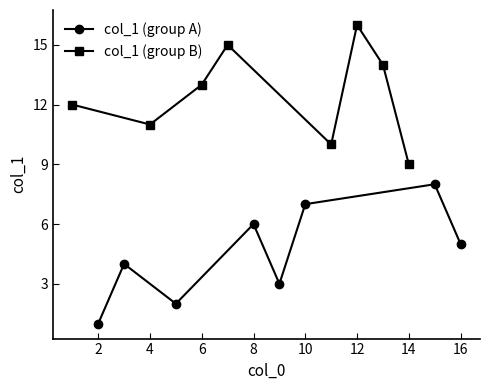

What is the difference between the maximum and minimum values in the col_1 (group A) series?

7